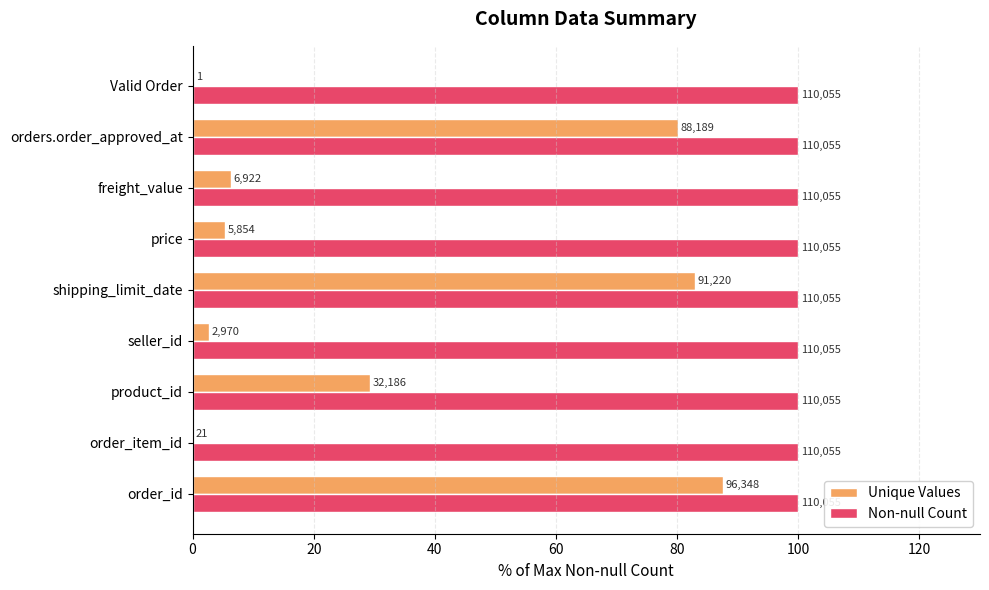

What are all the series names shown in the legend?

Unique Values, Non-null Count